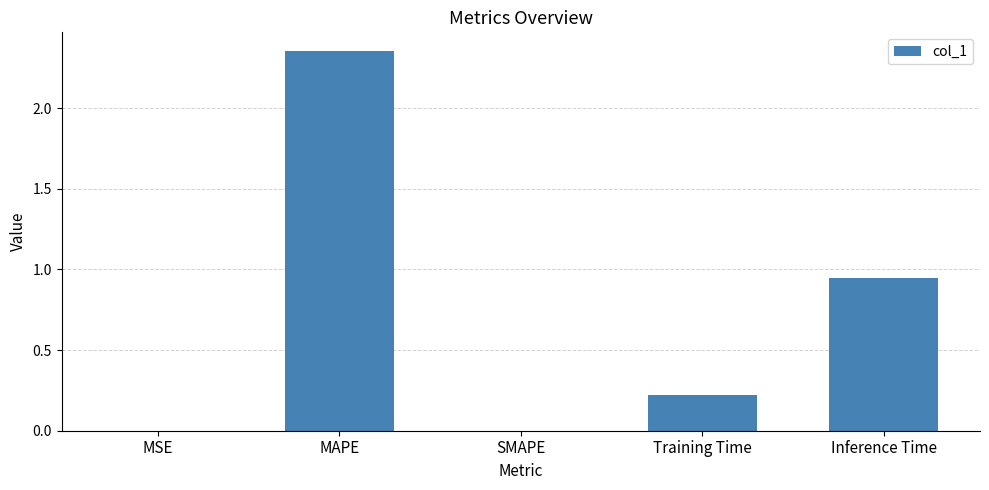

What is the sum of all values?

3.5